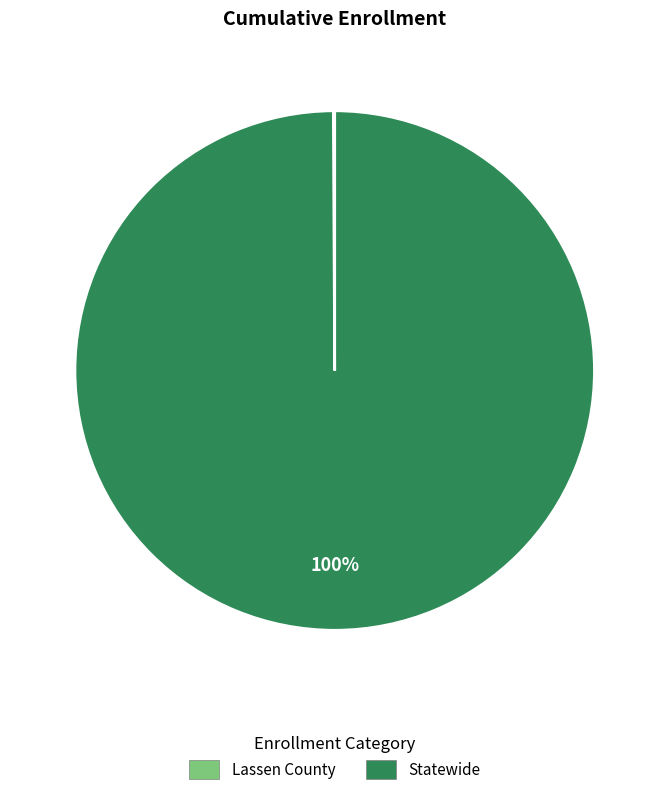

Is it true that Statewide is 100% of the pie?

True